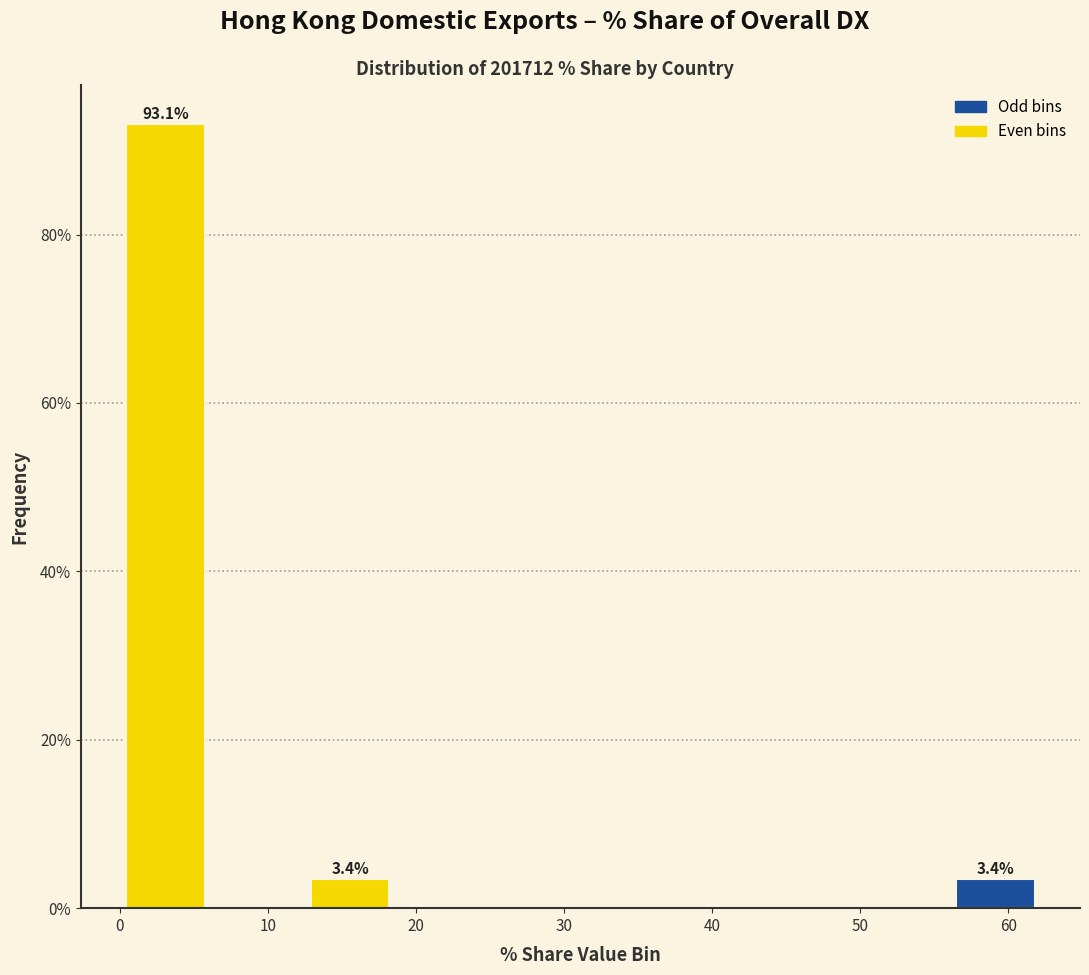

Over which range of the x-axis is the bar tallest?

0 to 6